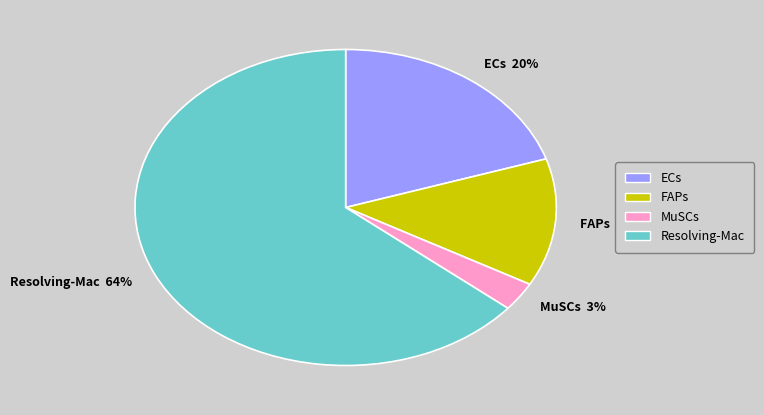

True or false: Resolving-Mac accounts for 64% of the total.

True